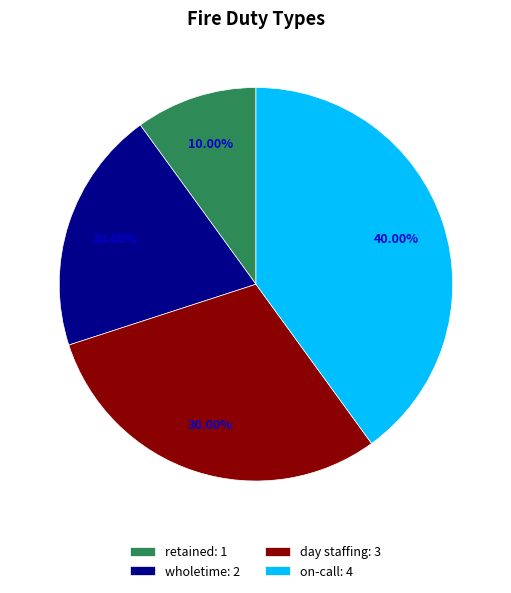

To the nearest percent, what is the difference between the retained and on-call slice percentages?

30%